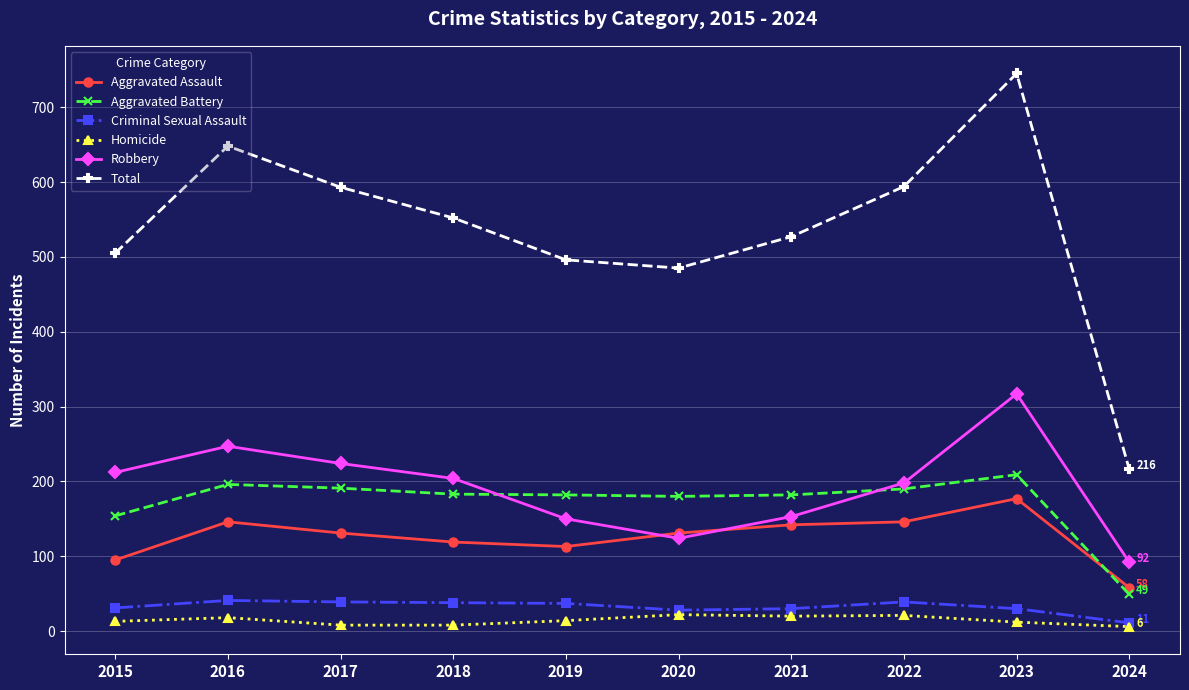

Count the number of data series in this chart.

6